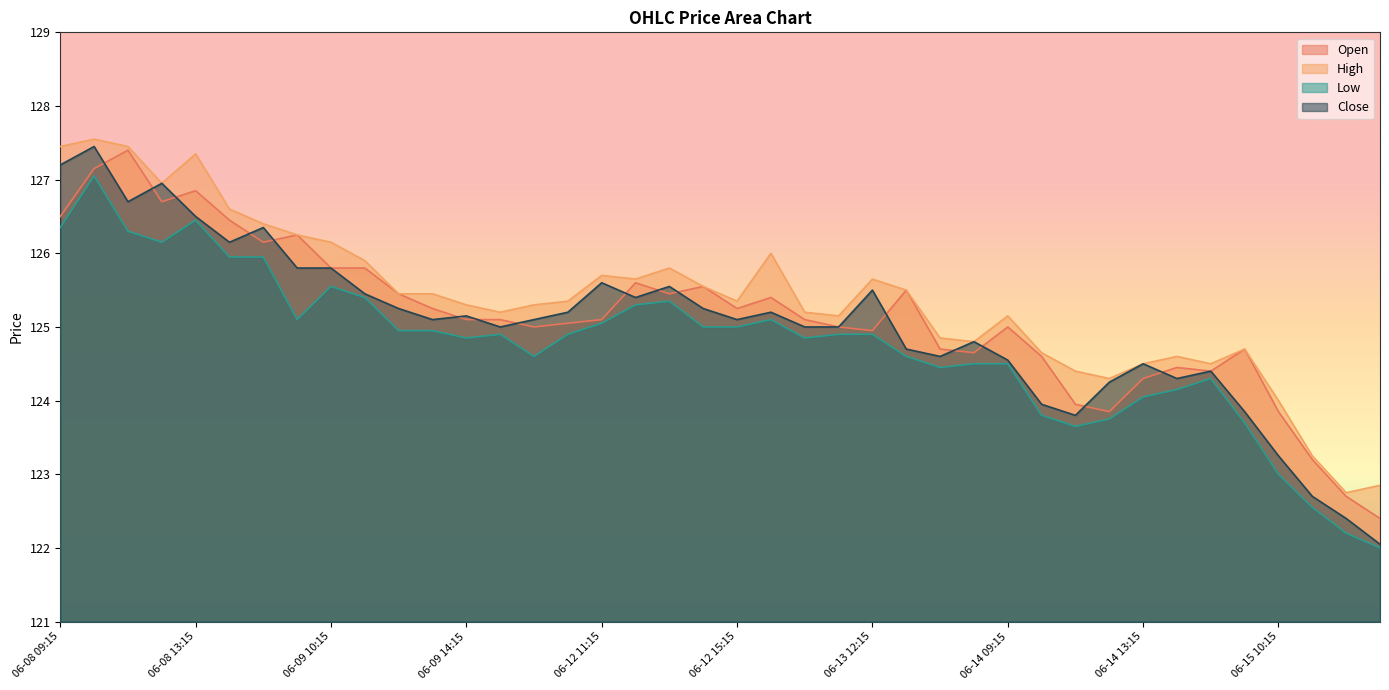

How many lines are shown in the chart?

4